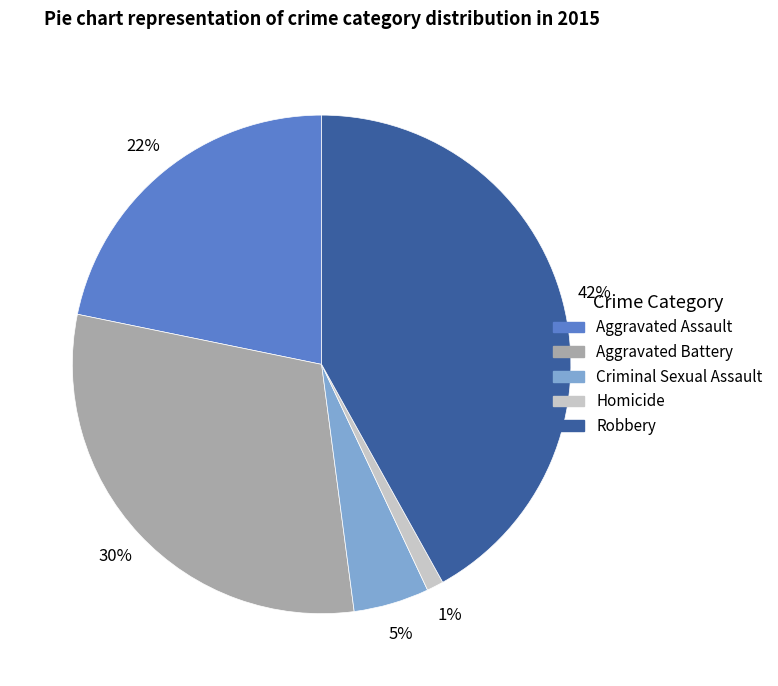

To the nearest percent, what is the combined percentage of Aggravated Battery and Robbery?

72%